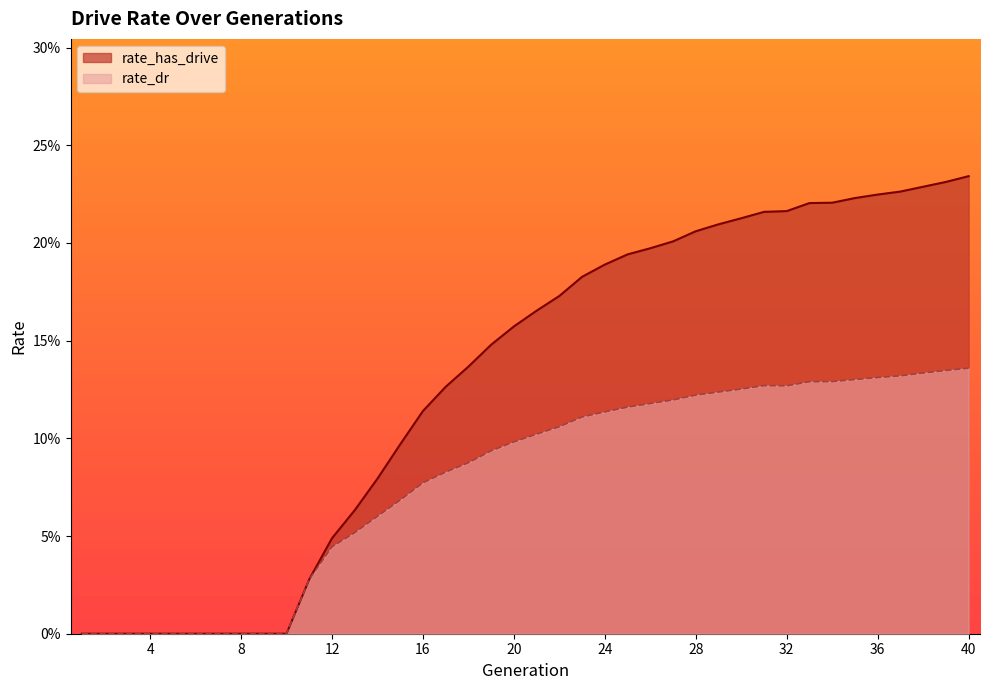

Reading left to right, extract all data points from this chart.

rate_has_drive: 1=0.0	2=0.0	3=0.0	4=0.0	5=0.0	6=0.0	7=0.0	8=0.0	9=0.0	10=0.0	11=0.0	12=0.0	13=0.1	14=0.1	15=0.1	16=0.1	17=0.1	18=0.1	19=0.1	20=0.2	21=0.2	22=0.2	23=0.2	24=0.2	25=0.2	26=0.2	27=0.2	28=0.2	29=0.2	30=0.2	31=0.2	32=0.2	33=0.2	34=0.2	35=0.2	36=0.2	37=0.2	38=0.2	39=0.2	40=0.2
rate_dr: 1=0.0	2=0.0	3=0.0	4=0.0	5=0.0	6=0.0	7=0.0	8=0.0	9=0.0	10=0.0	11=0.0	12=0.0	13=0.1	14=0.1	15=0.1	16=0.1	17=0.1	18=0.1	19=0.1	20=0.1	21=0.1	22=0.1	23=0.1	24=0.1	25=0.1	26=0.1	27=0.1	28=0.1	29=0.1	30=0.1	31=0.1	32=0.1	33=0.1	34=0.1	35=0.1	36=0.1	37=0.1	38=0.1	39=0.1	40=0.1